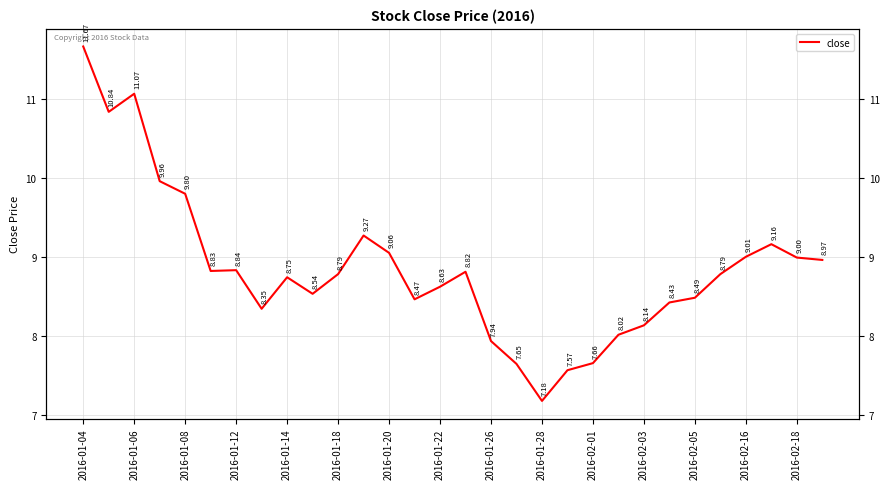

The chart shows a value of 10.9 at 2016-02-03. True or false?

False